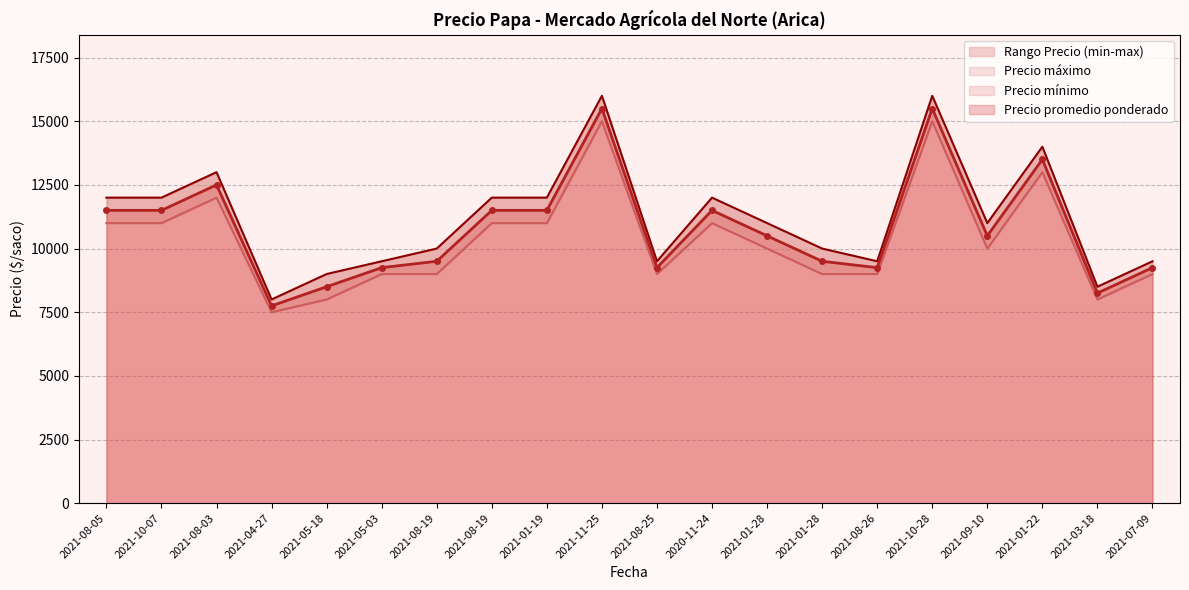

How many lines are shown in the chart?

3